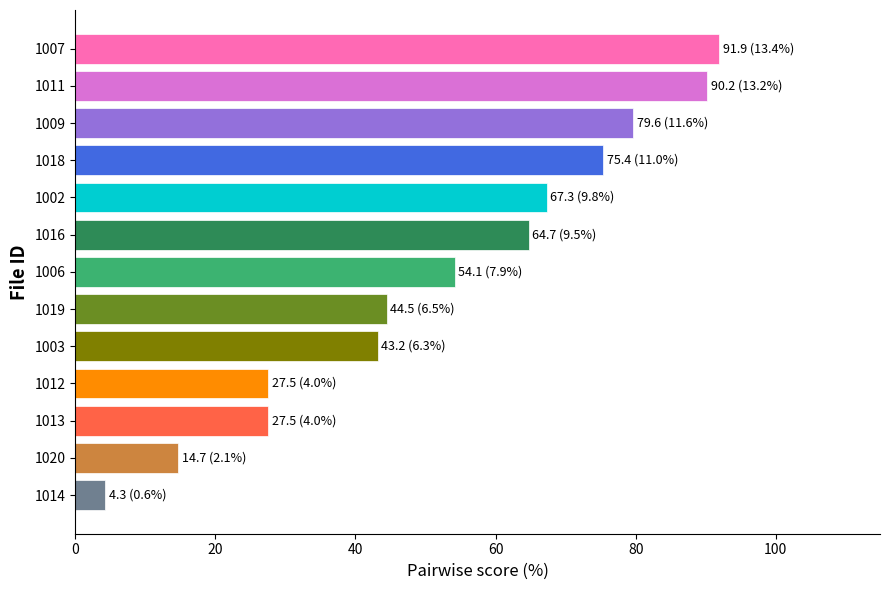

Reading top to bottom, list all the values displayed in this chart.

91.9	90.2	79.6	75.4	67.3	64.7	54.1	44.5	43.2	27.5	27.5	14.7	4.3